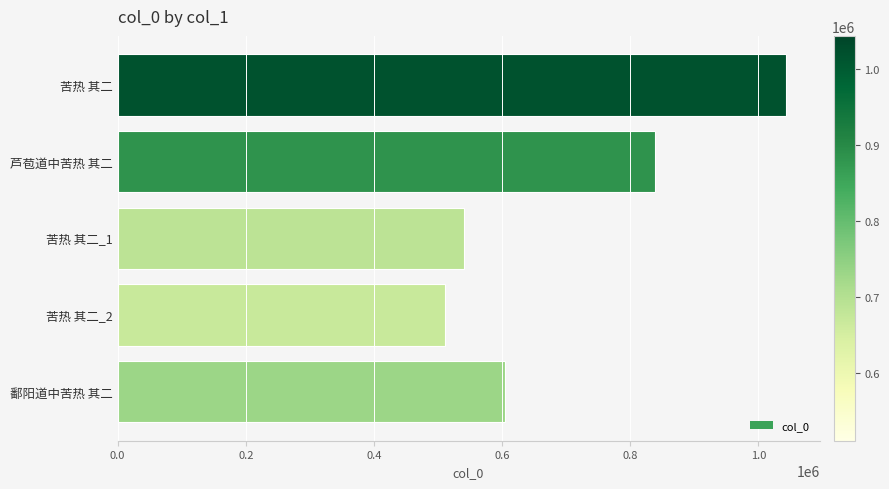

Where is the data nearest to the value 776944?

芦苞道中苦热 其二